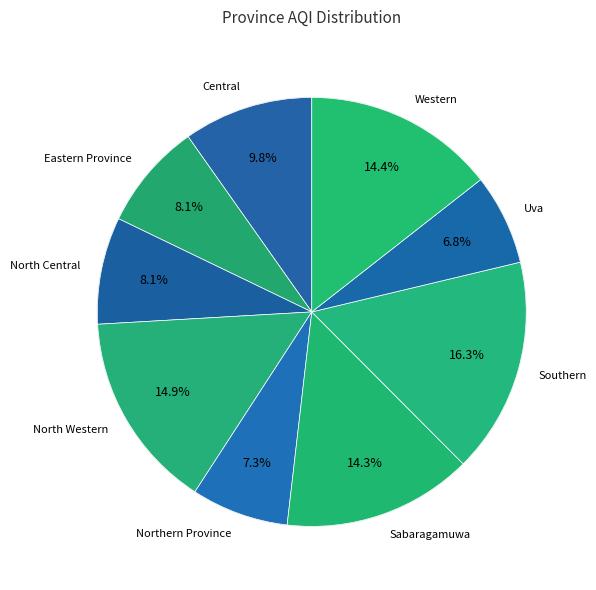

Count the number of slices in the pie.

9